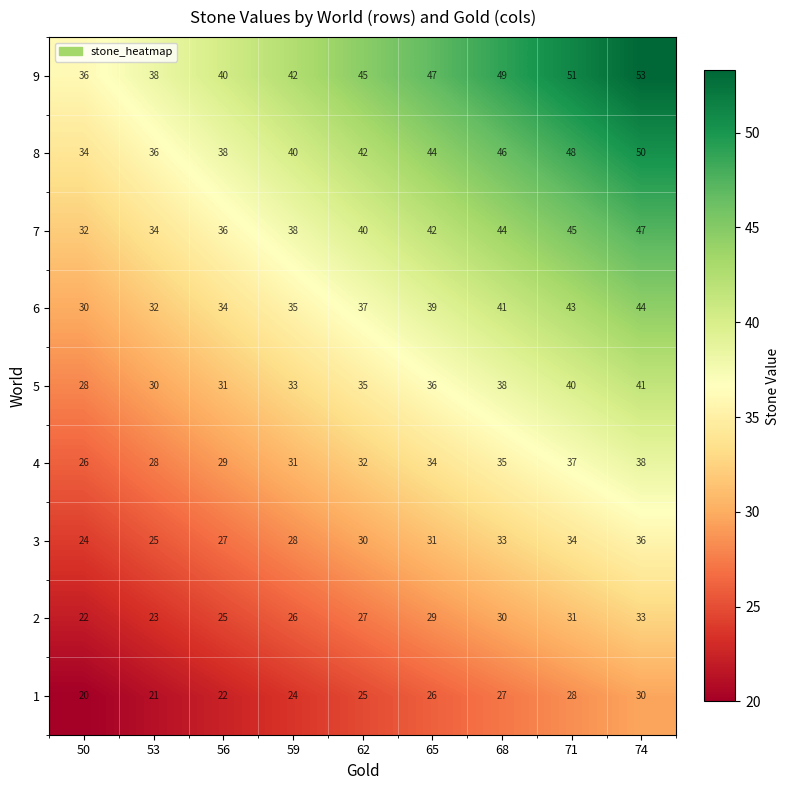

What is the lowest value of the 1 series?

20